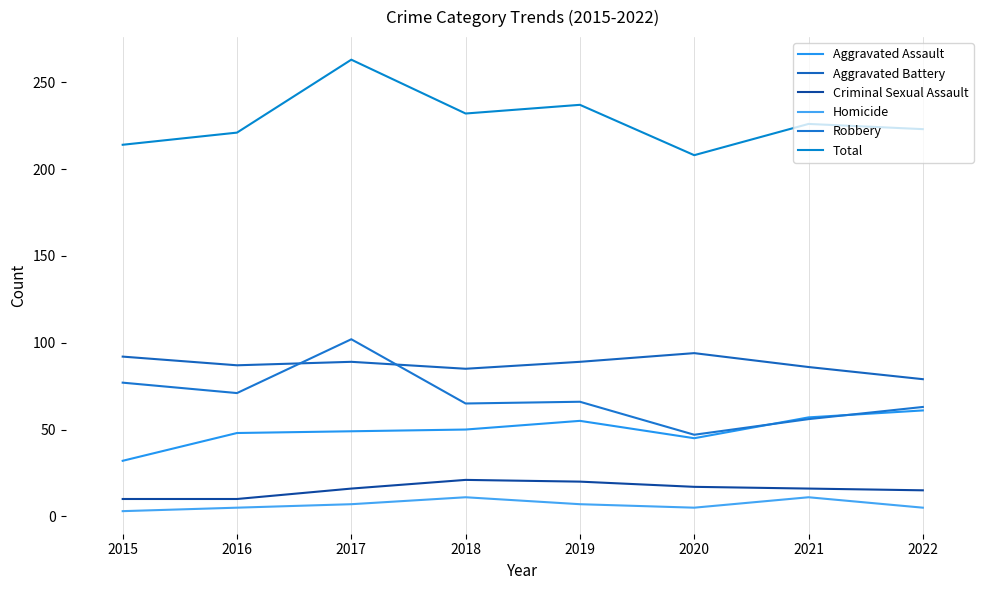

How many lines are shown in the chart?

6